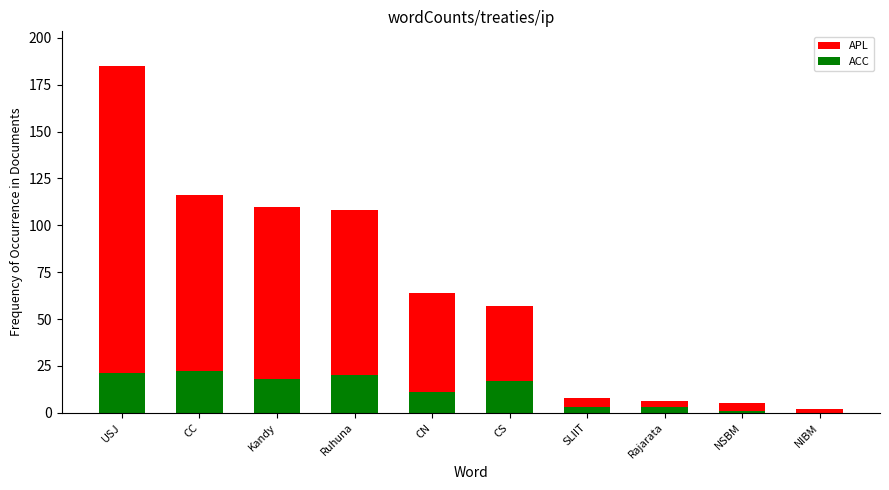

How many groups of bars are there?

10